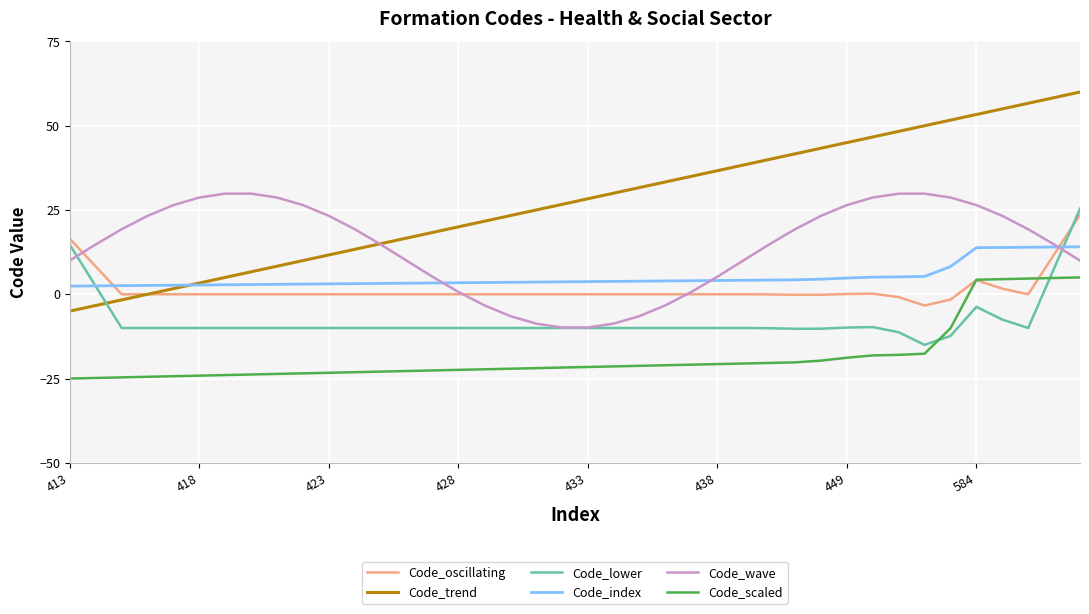

What is the minimum value shown in the chart?

-25.0